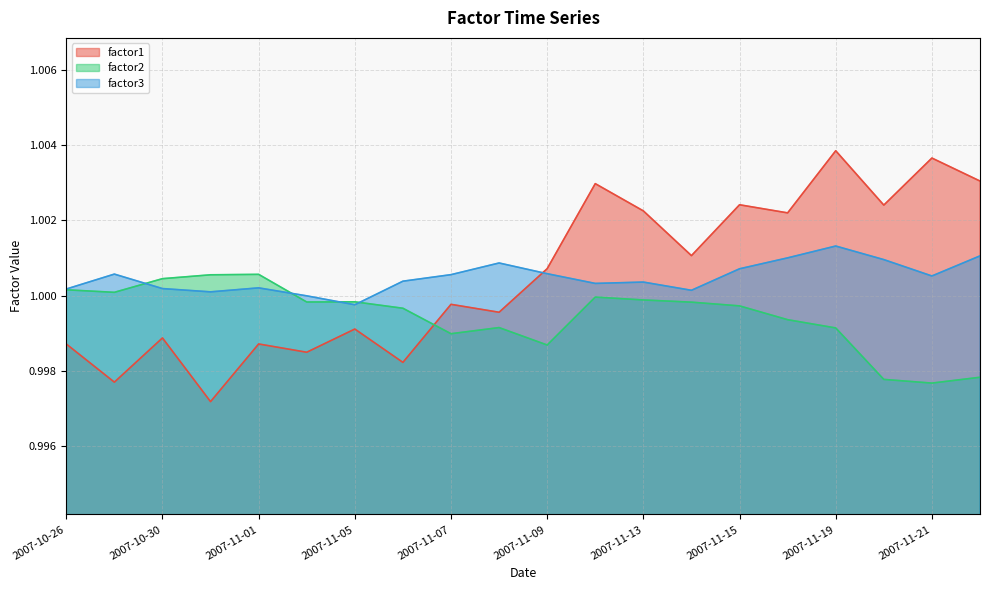

At how many categories does at least one series exceed 0?

20